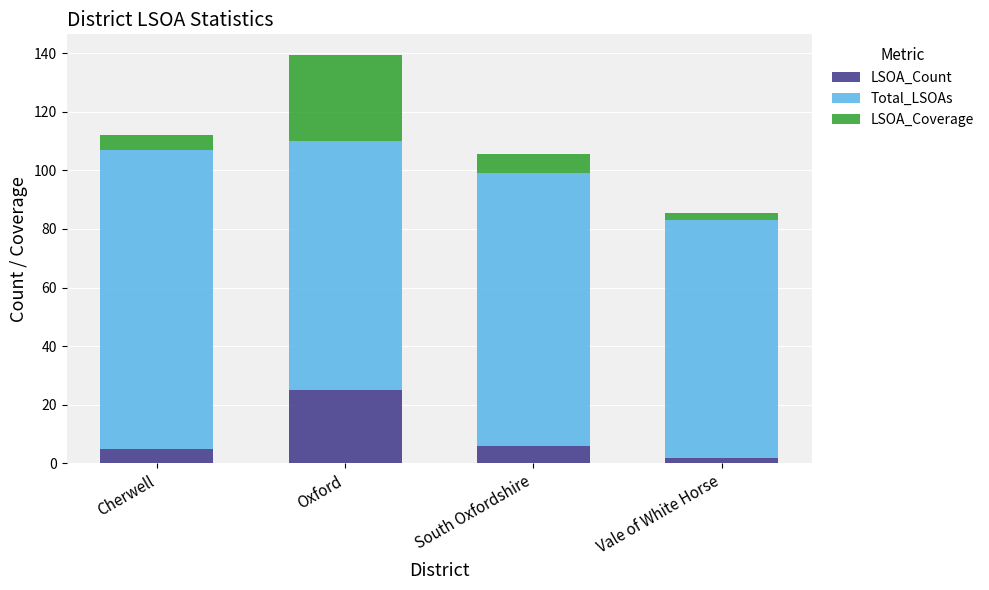

What is the total value across all series at South Oxfordshire?

105.5